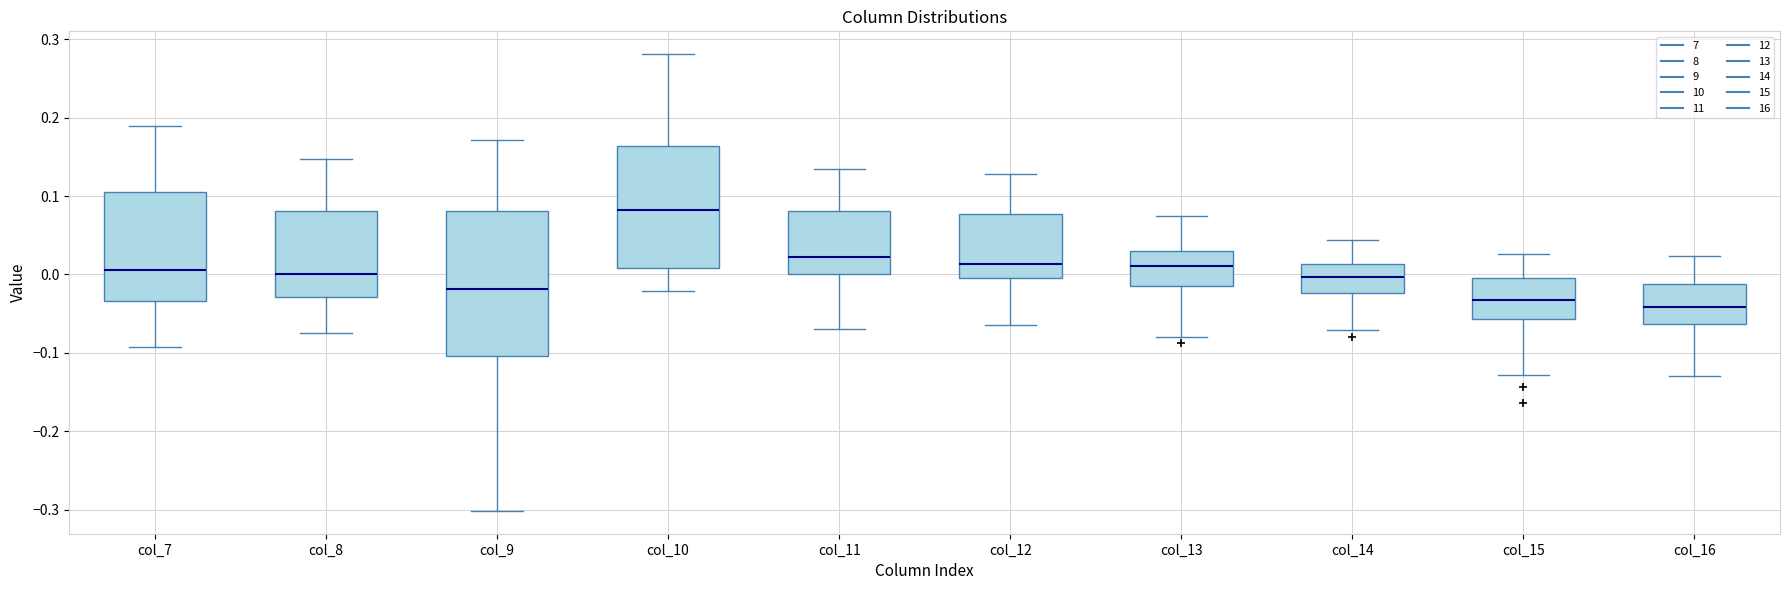

Where is the upper edge of the box for col_9 on the y-axis? The values are not printed on the chart, so give them approximately, as read against the axis.

0.08